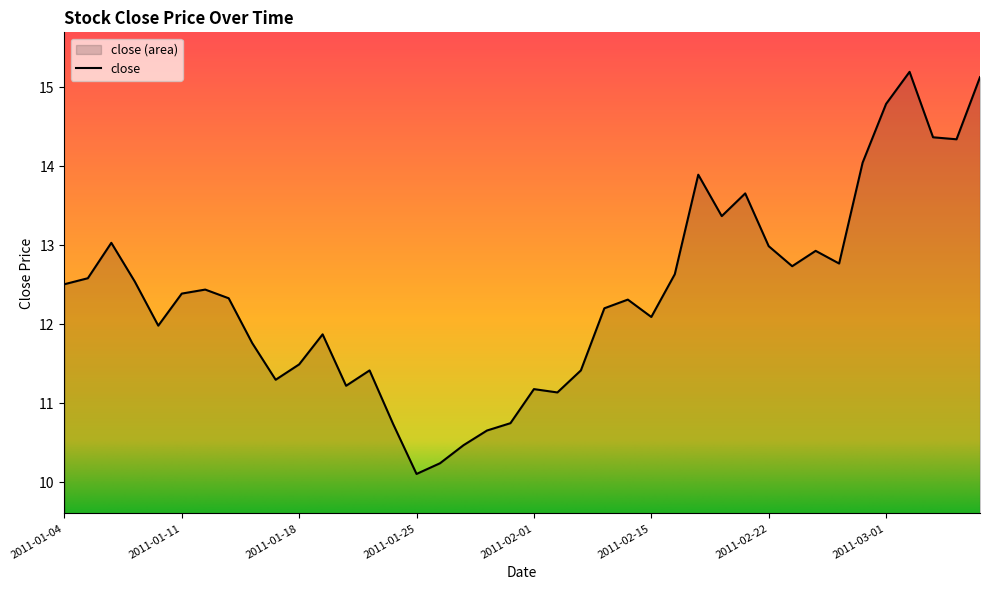

What is the sum of the values at 2011-01-24 and 2011-03-01?

25.5